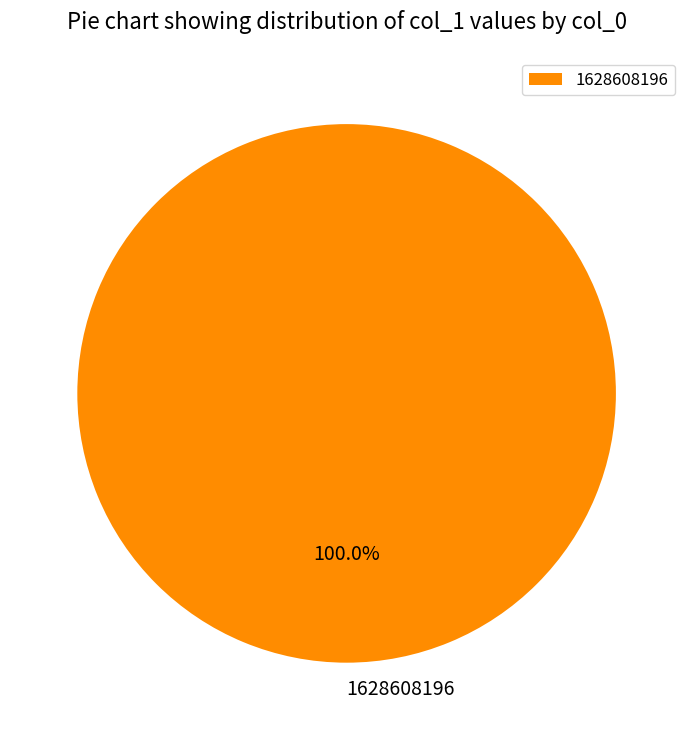

How many segments does this pie chart have?

1